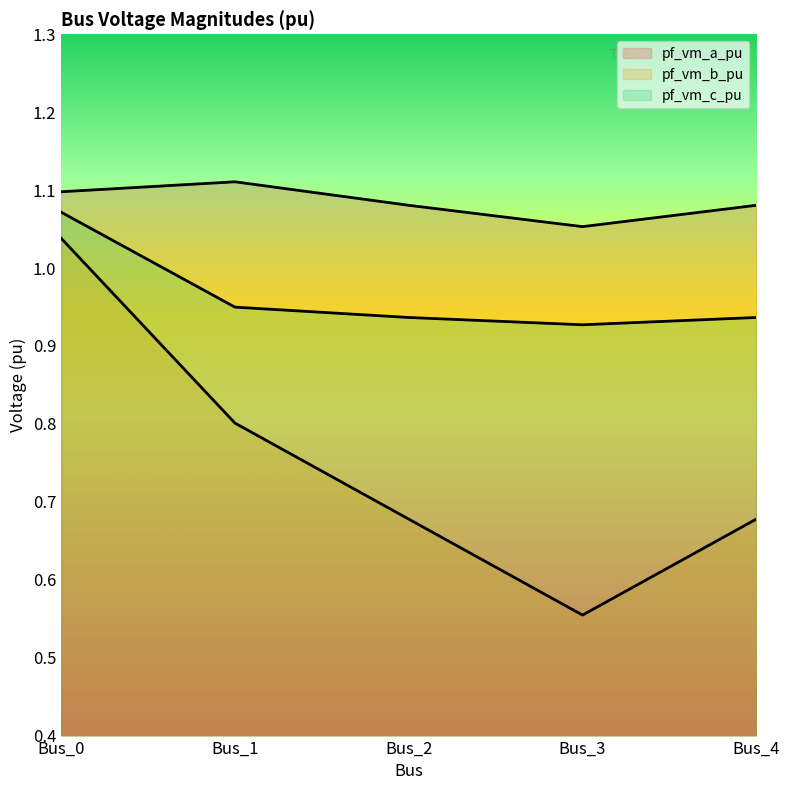

Where is the first local minimum for pf_vm_b_pu?

Bus_3